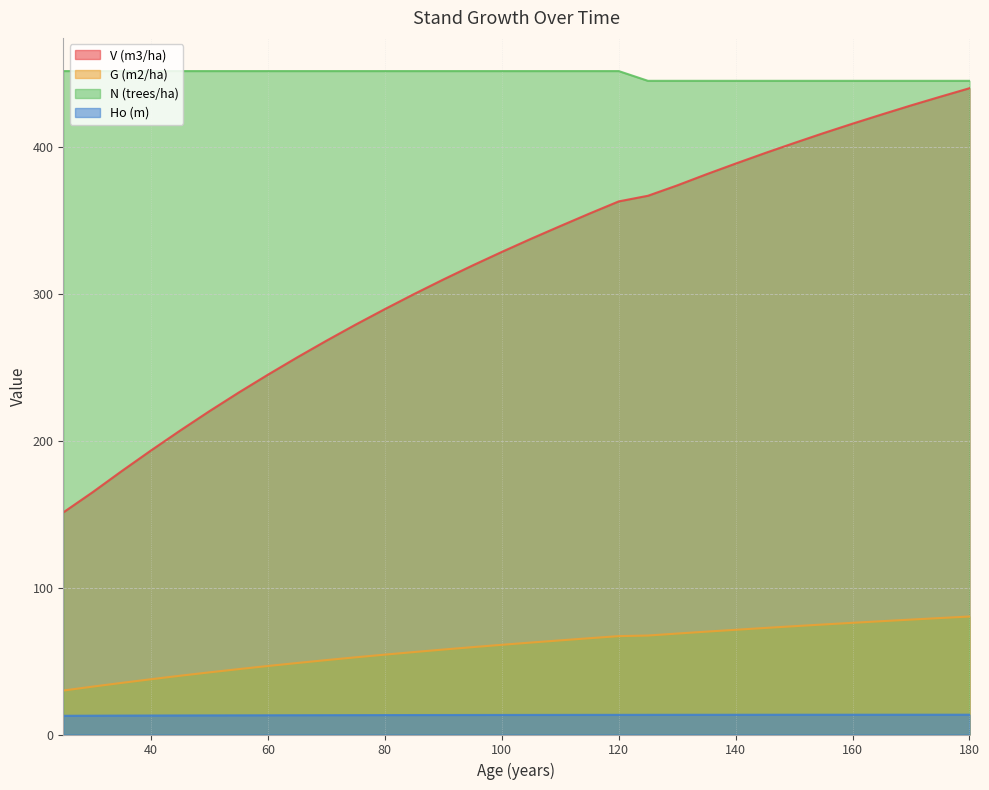

At which category is the sum across all series the highest?

180